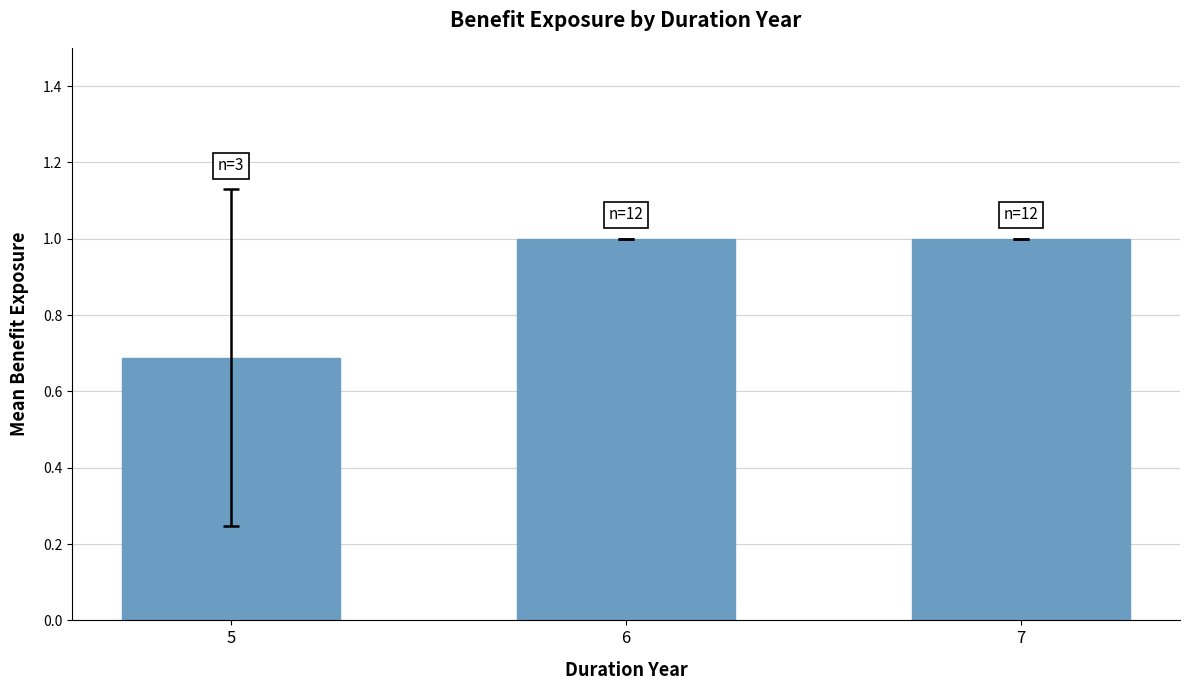

Reading left to right, list all the values displayed in this chart.

5=0.7	6=1.0	7=1.0